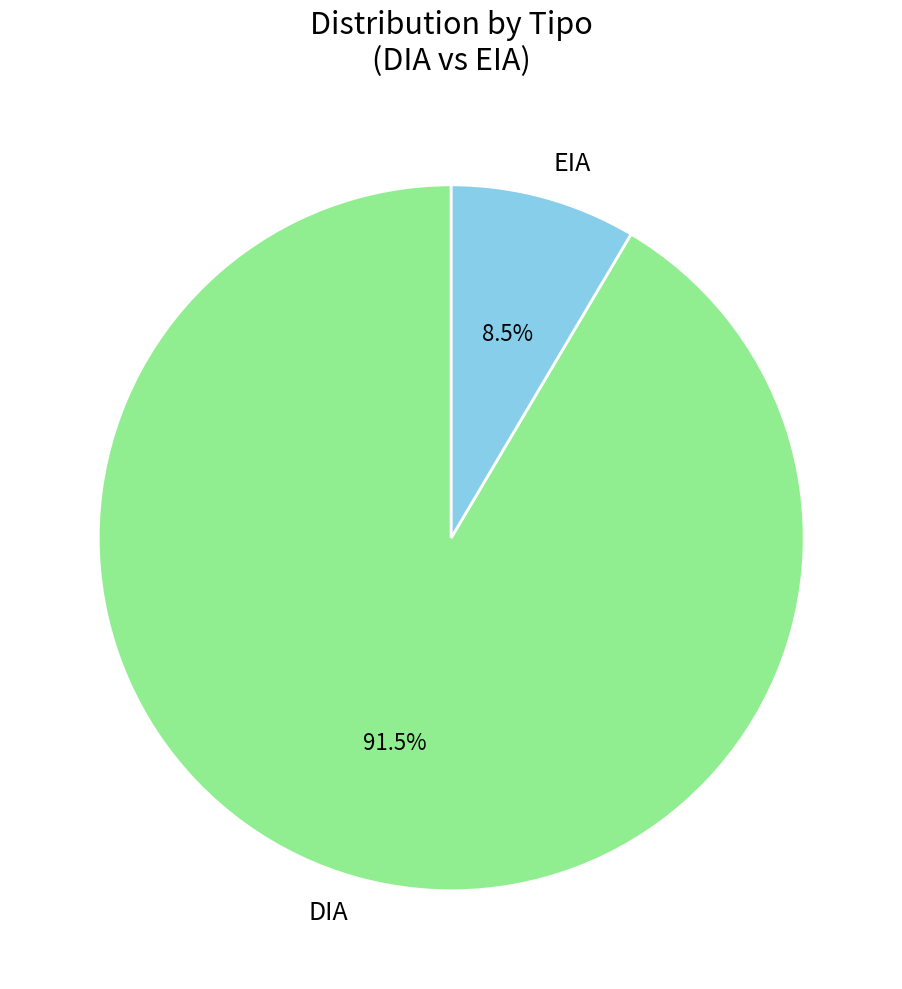

Approximately how many times larger is the value at EIA compared to DIA?

0.1